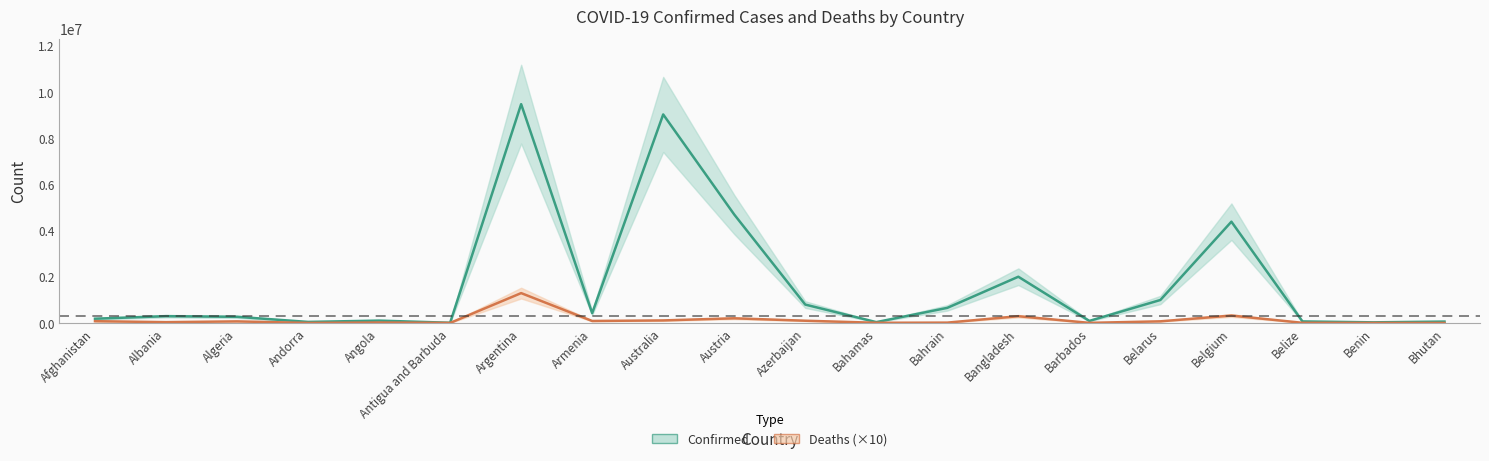

How many lines are shown in the chart?

2